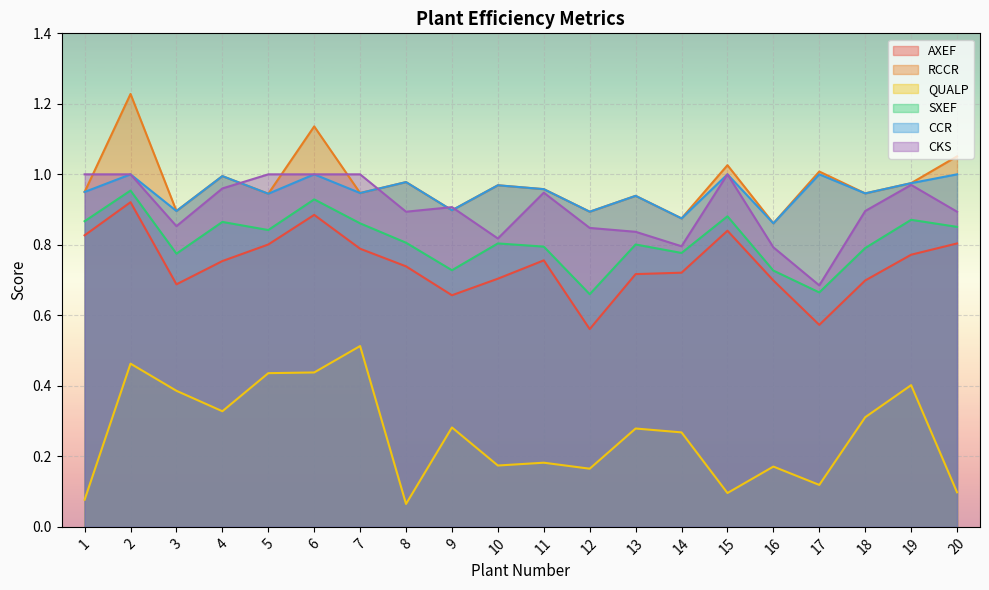

How many categories are shown in the chart?

20